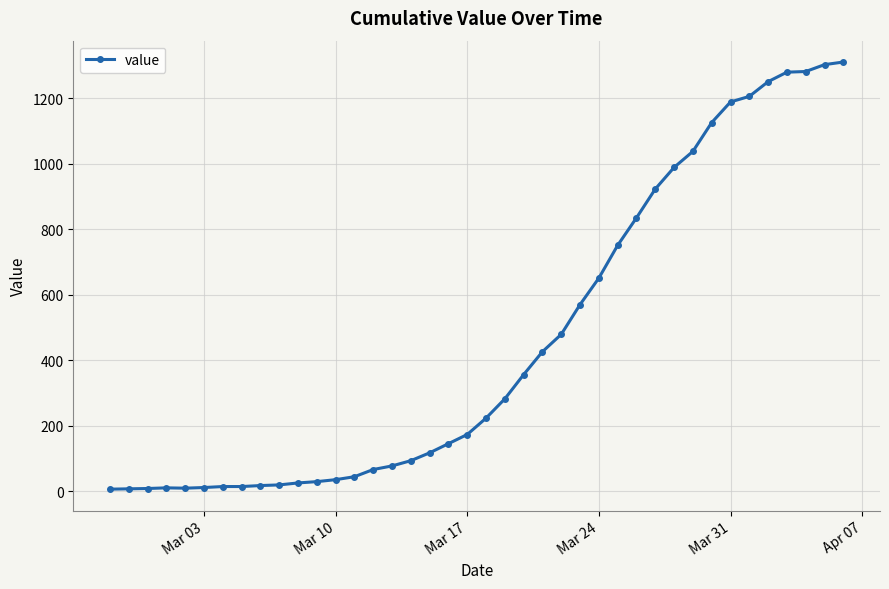

What is the value of the 9th point from the left?

17